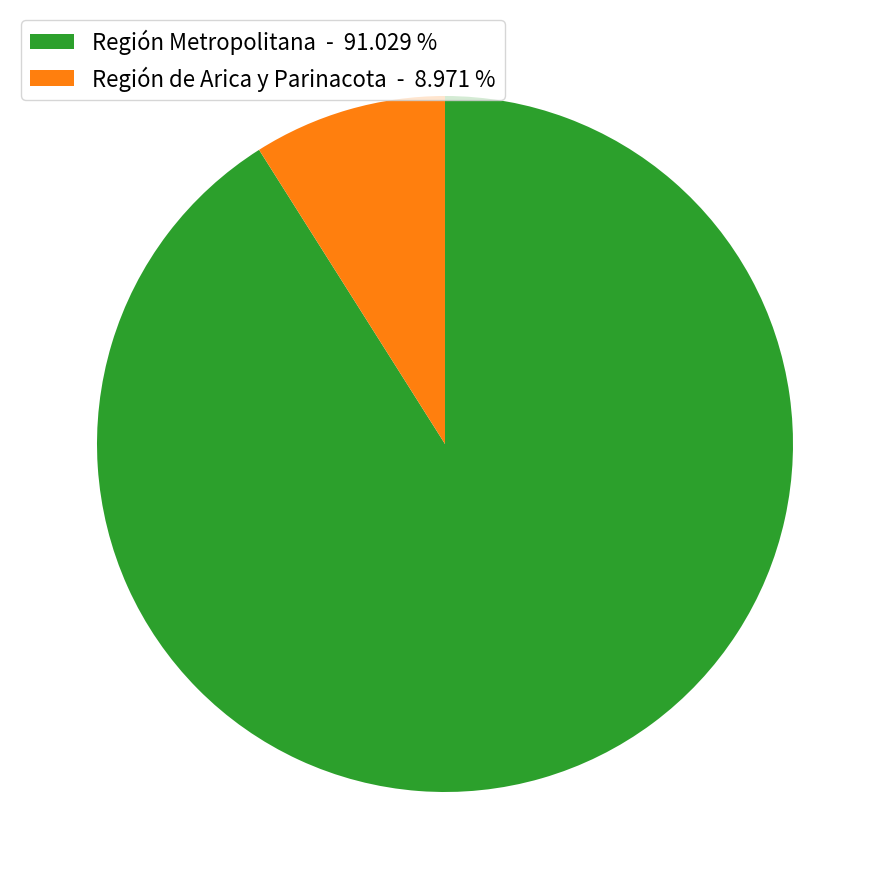

Rank the categories by value from highest to lowest.

Región Metropolitana - 91.029 %, Región de Arica y Parinacota - 8.971 %